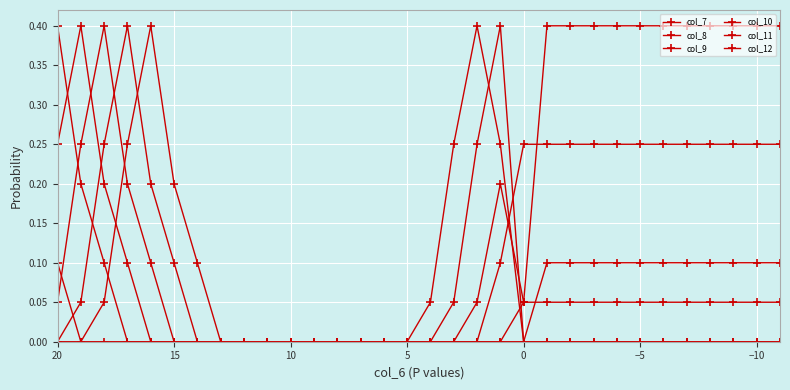

True or false: col_7 and col_9 intersect in this chart.

False